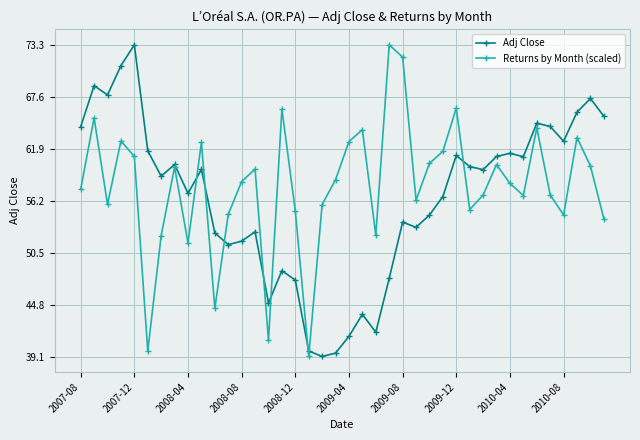

True or false: Adj Close has more than 0 points higher than both neighbors.

True